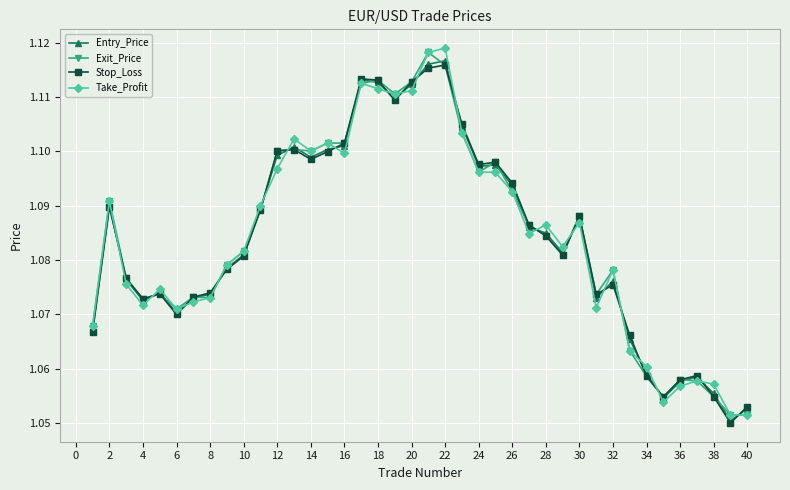

Count the Exit_Price values in the range 1 to 2.

40